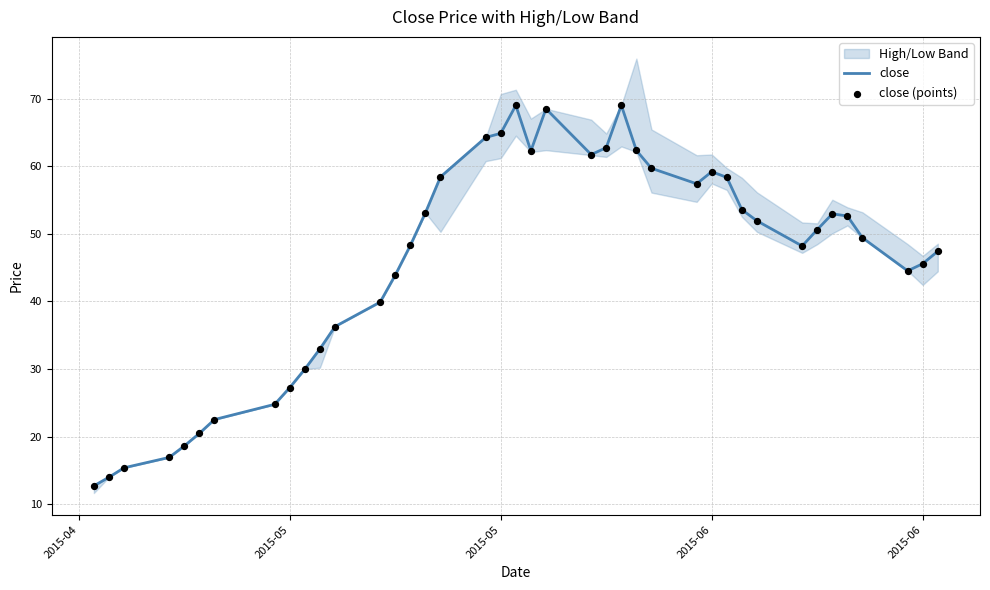

Which series has the largest total across all categories?

close